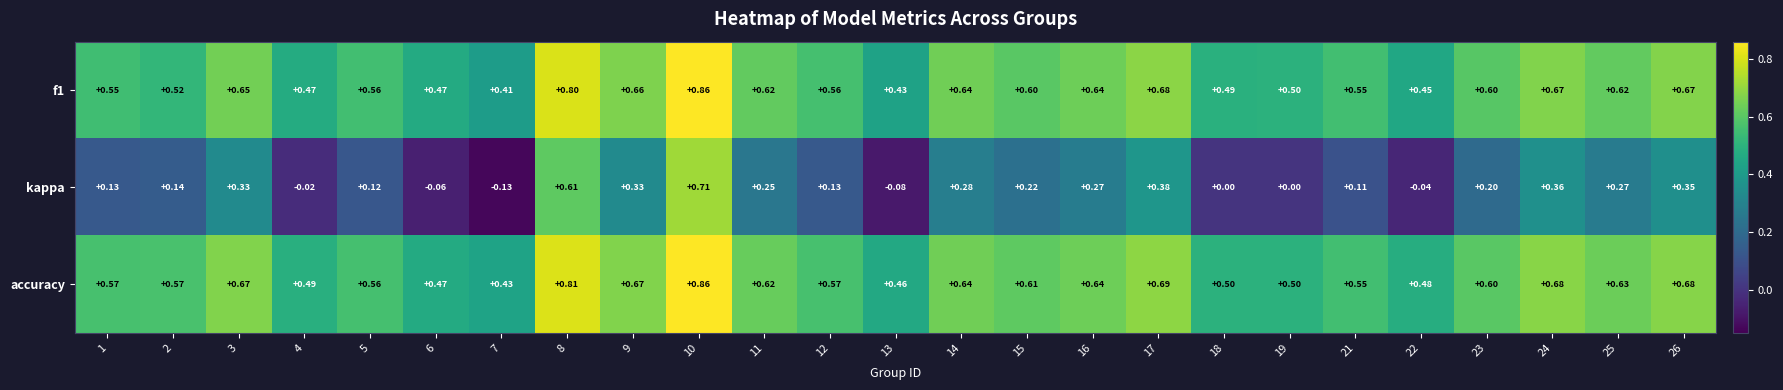

Which series changed the most between 13 and 14?

kappa